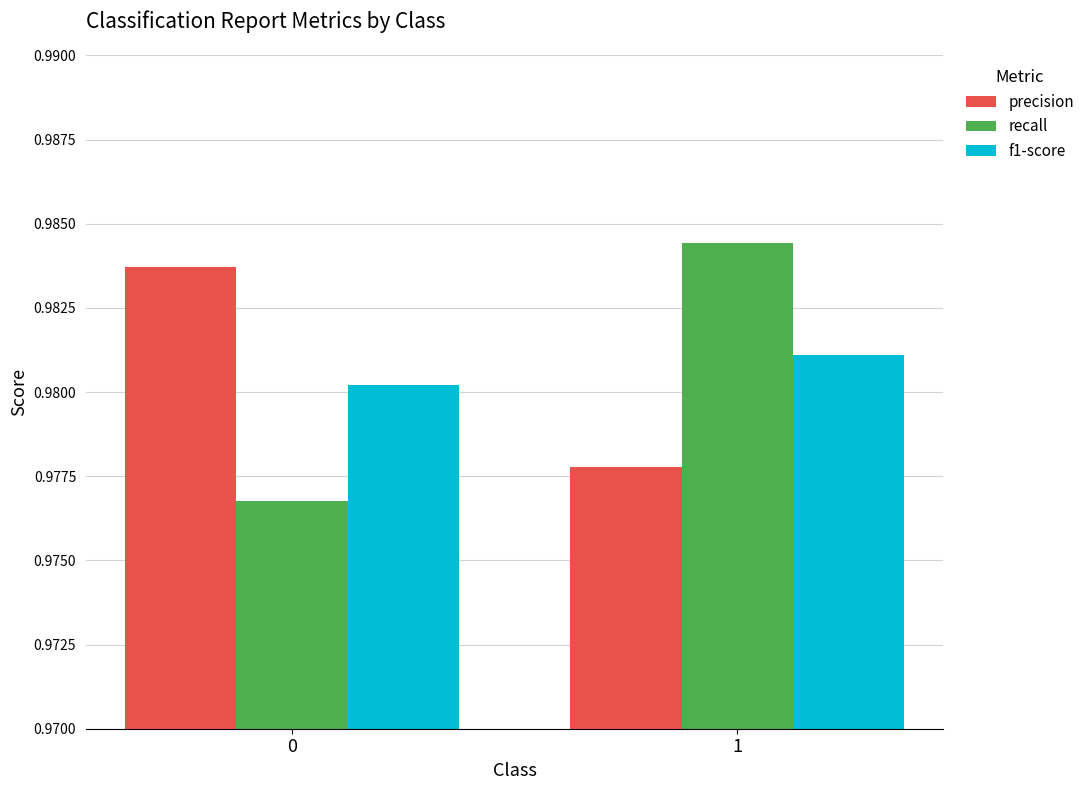

What is the sum of the f1-score values at 1 and 0?

2.0